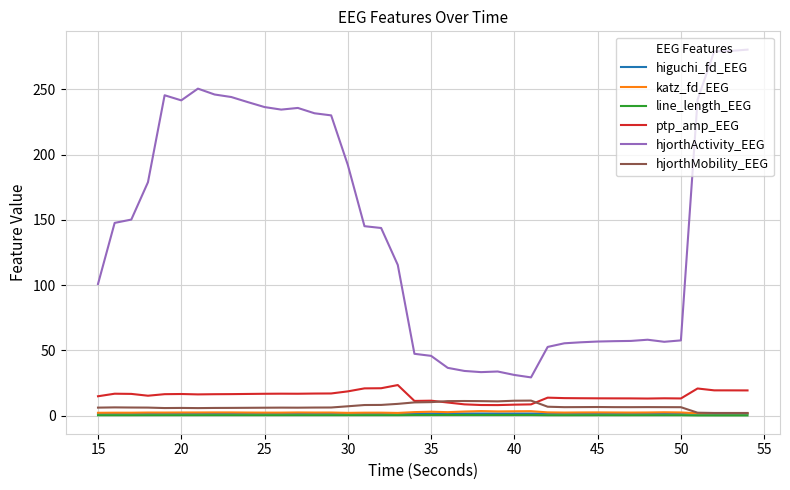

Which series has the largest total across all categories?

hjorthActivity_EEG